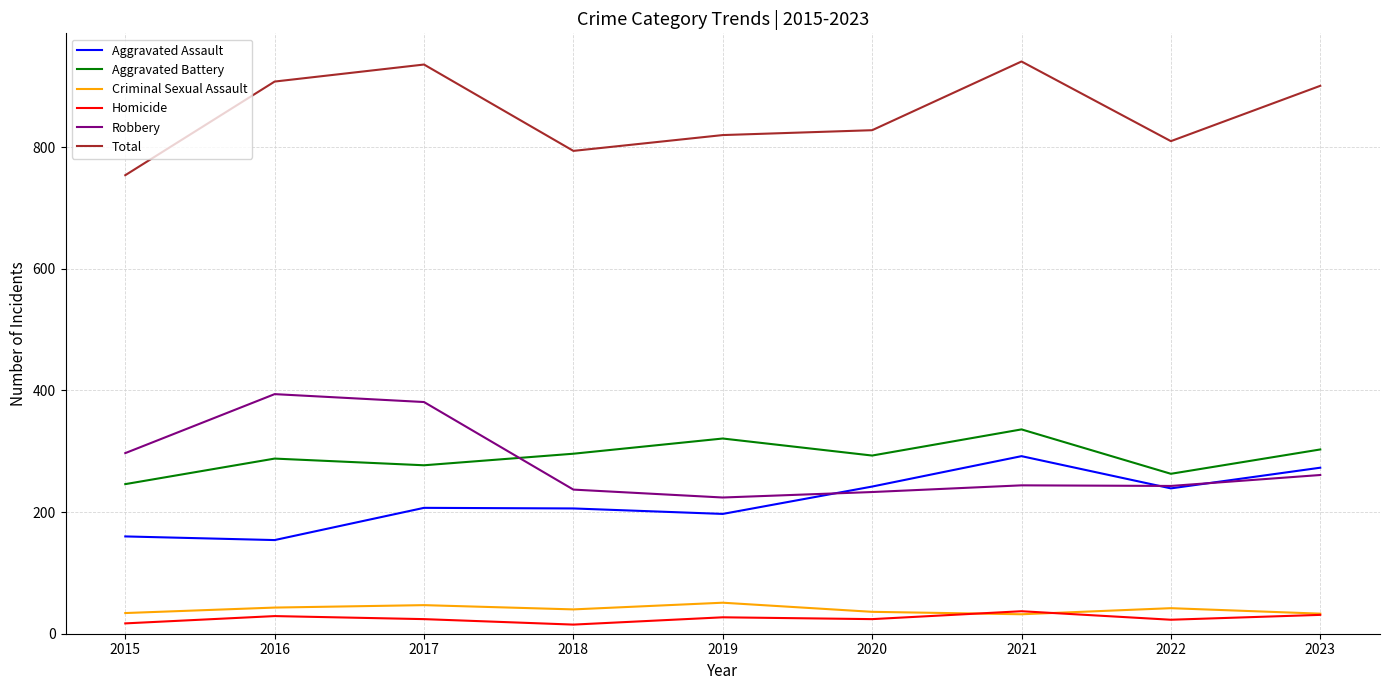

True or false: Robbery has a value of 362 at 2019.

False